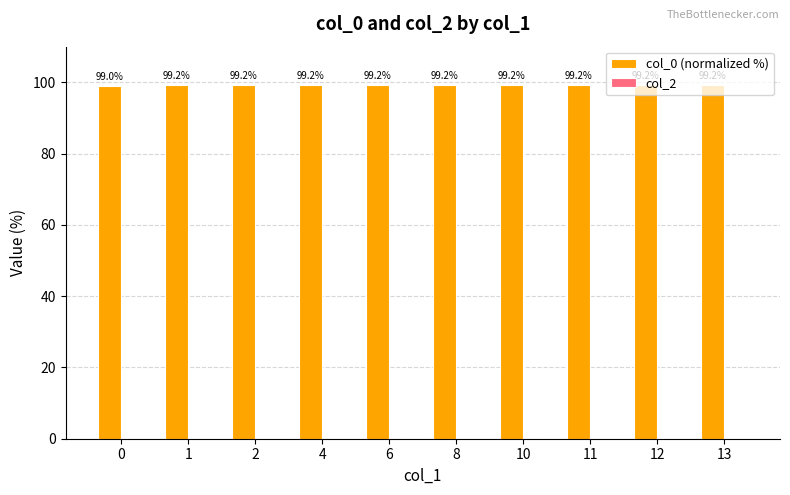

Between 13 and 0, which is larger?

13